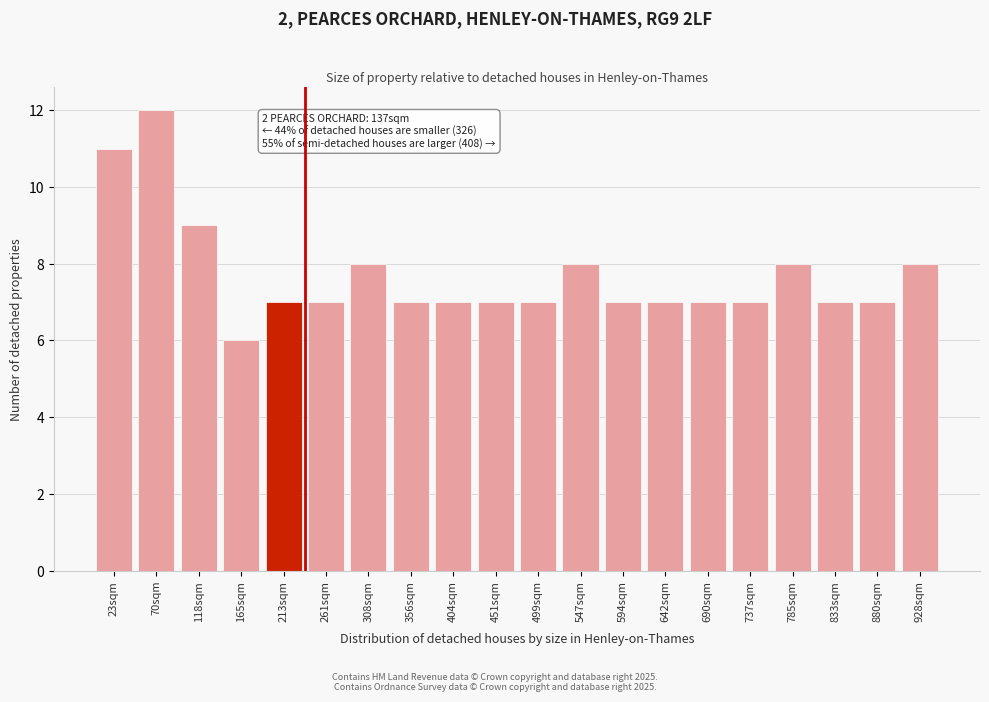

Reading left to right, list all the values displayed in this chart.

11	12	9	6	7	7	8	7	7	7	7	8	7	7	7	7	8	7	7	8